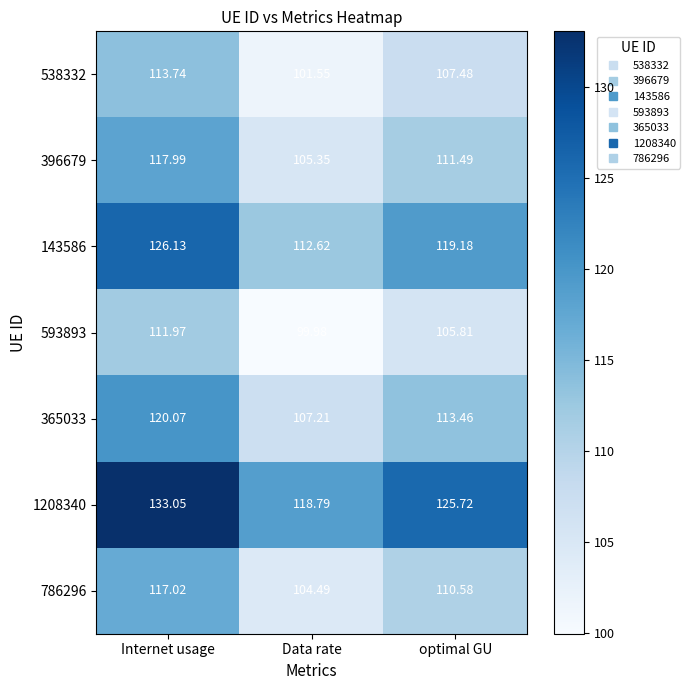

Rank the categories by 786296 value from highest to lowest.

Internet usage, optimal GU, Data rate